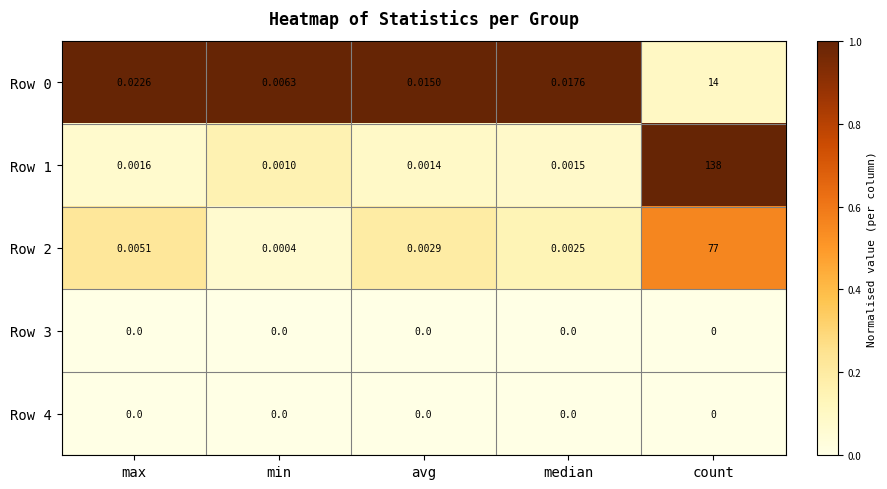

Which category has the lowest value in the Row 2 series?

min